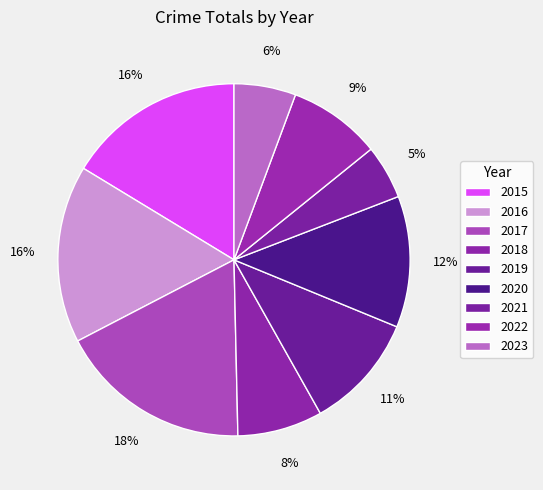

Which slice is the largest?

2017